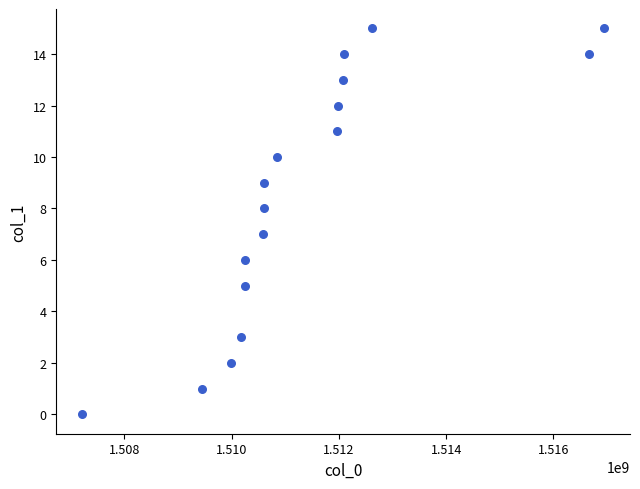

List the coordinates of all points as (Y, X) pairs, reading left to right.

(0, 1507218648)  (1, 1509456203)  (2, 1509981863)  (3, 1510169041)  (5, 1510244684)  (6, 1510251964)  (7, 1510586624)  (8, 1510597575)  (9, 1510604766)  (10, 1510842258)  (11, 1511969034)  (12, 1511976237)  (13, 1512073574)  (14, 1512095163)  (15, 1512609891)  (14, 1516656300)  (15, 1516940687)